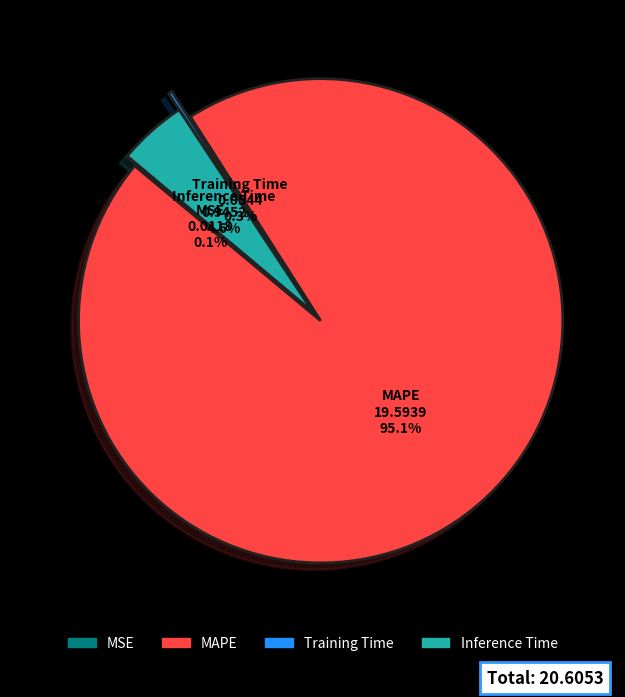

Is the sum of Inference Time and MAPE greater than half?

Yes